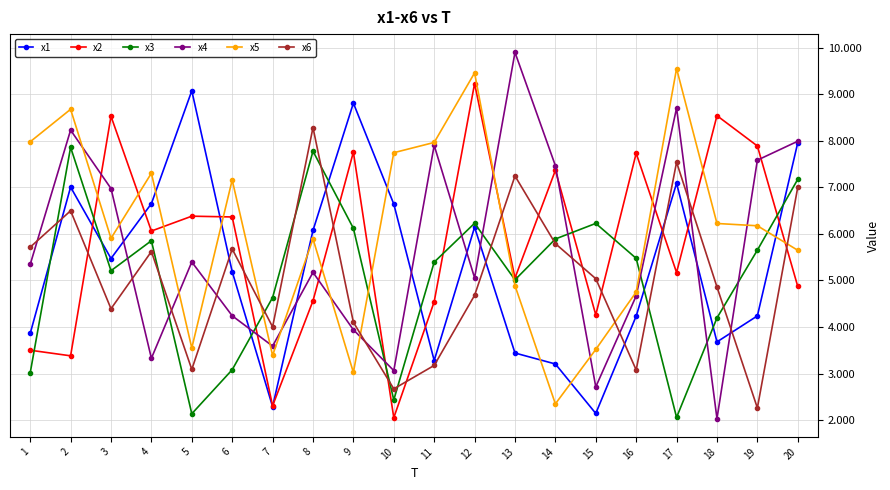

What value does the x6 series have at 19?

2.3